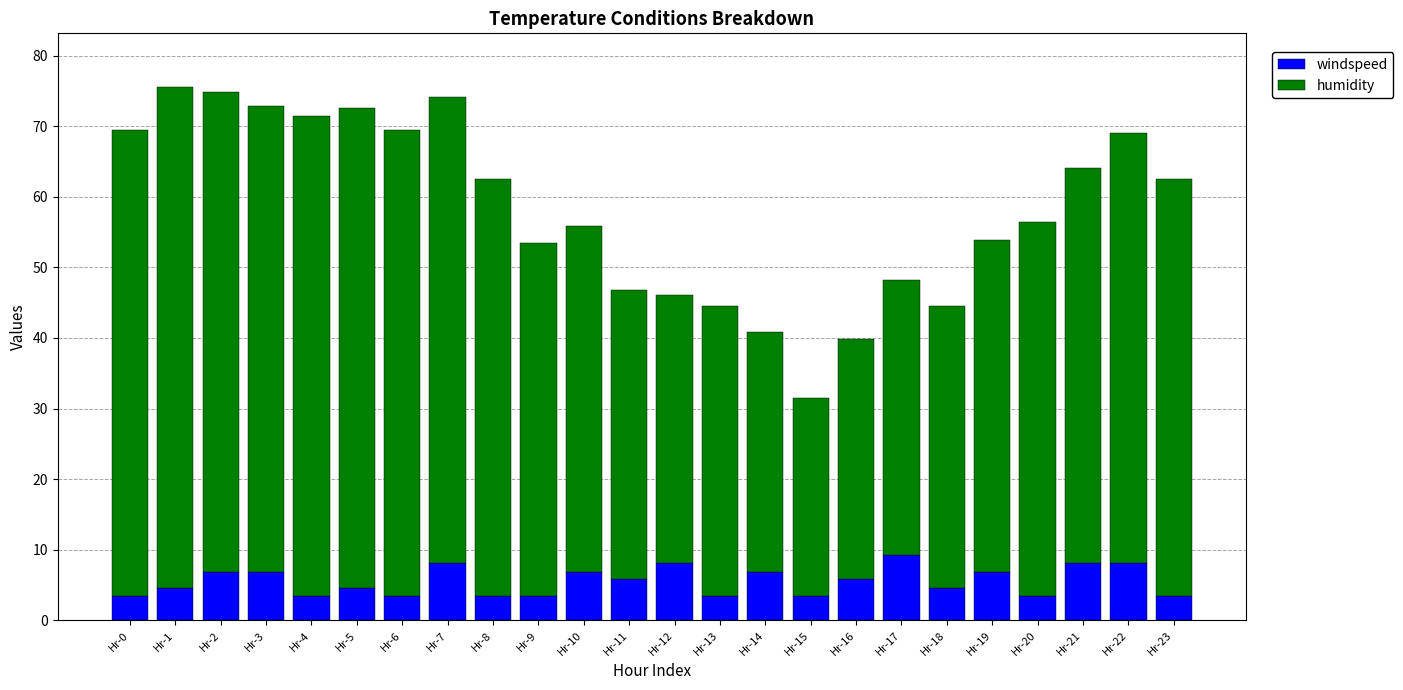

What is the total value across all series at Hr-1?

75.6